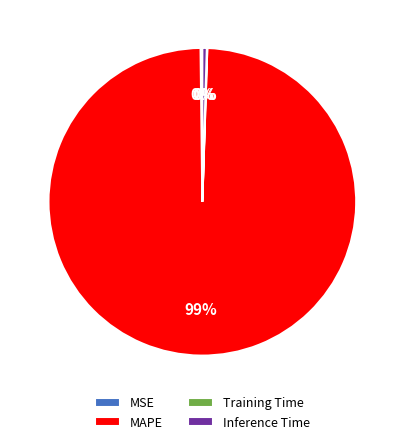

To the nearest percent, what is the average slice percentage?

25%